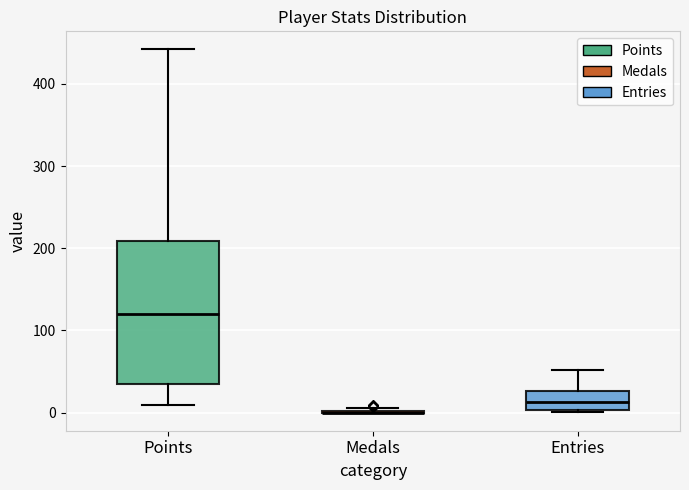

Which box is the tallest, from its lower edge to its upper edge?

Points